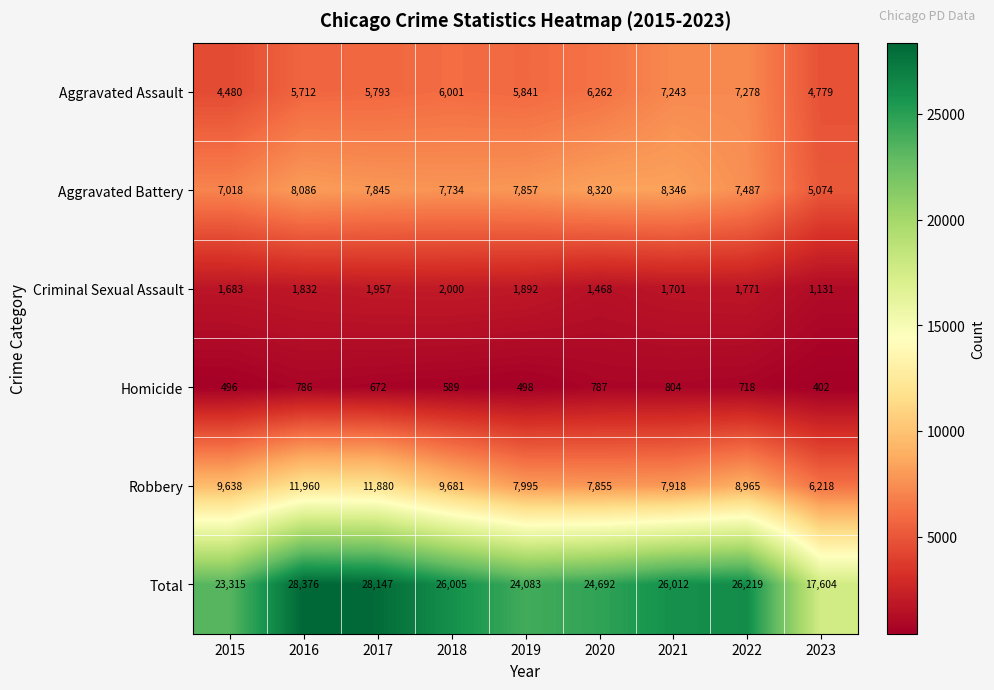

Which series has the largest range (max minus min)?

Total